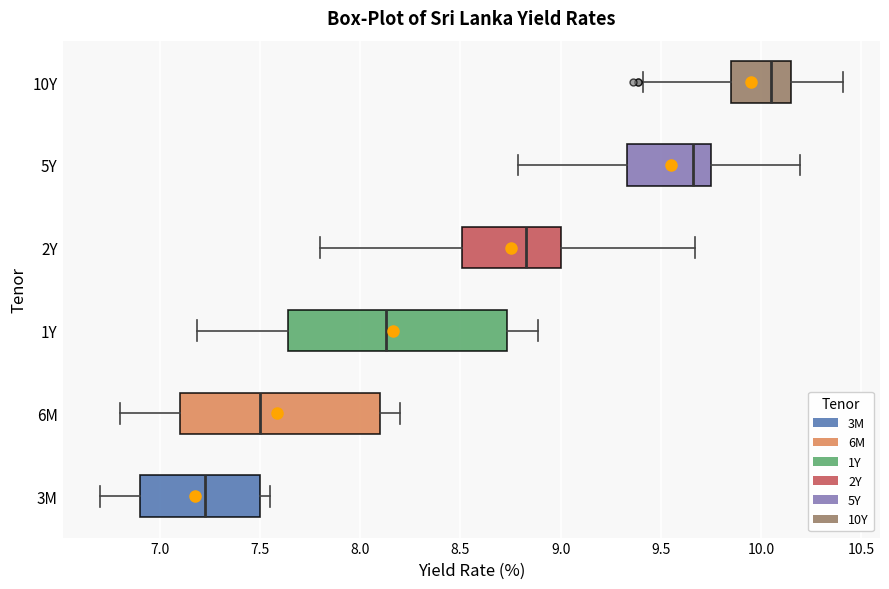

Reading bottom to top, transcribe this box plot: for each box, give where its median line is, the range the box spans, and where its two whiskers end, as read against the x-axis. The values are not printed on the chart, so give them approximately, as read against the axis.

3M: median 7.25, box 6.90 to 7.50, whiskers 6.70 to 7.55
6M: median 7.50, box 7.10 to 8.10, whiskers 6.80 to 8.20
1Y: median 8.15, box 7.65 to 8.75, whiskers 7.20 to 8.90
2Y: median 8.85, box 8.50 to 9.00, whiskers 7.80 to 9.65
5Y: median 9.65, box 9.35 to 9.75, whiskers 8.80 to 10.20
10Y: median 10.05, box 9.85 to 10.15, whiskers 9.40 to 10.40